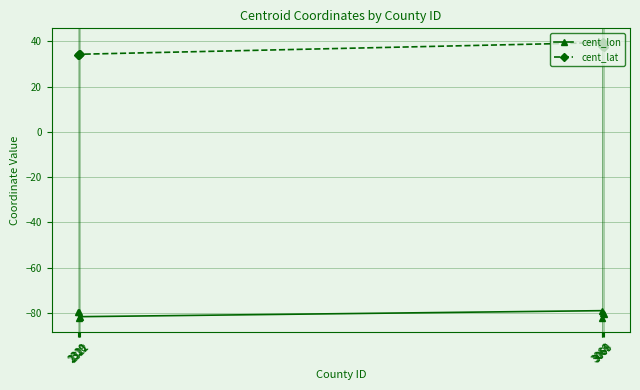

List the series in order of their overall mean, highest first.

cent_lat, cent_lon